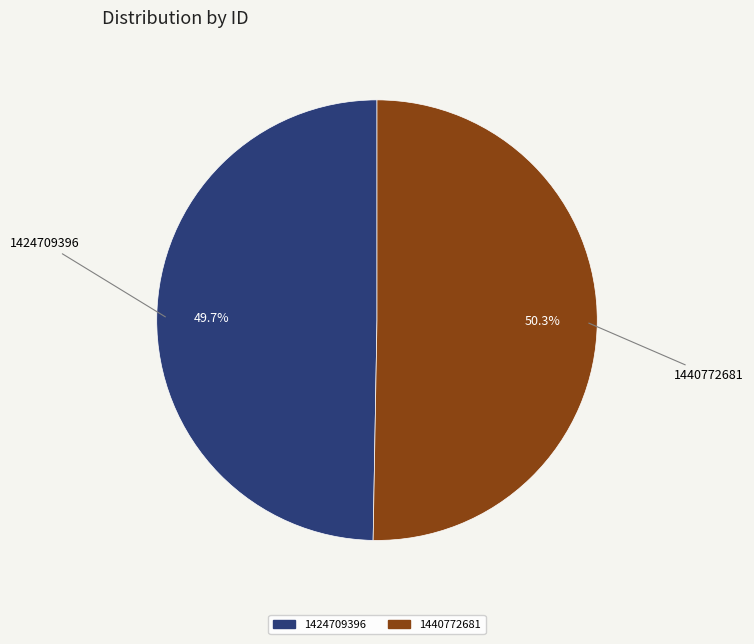

How many slices are in this pie chart?

2